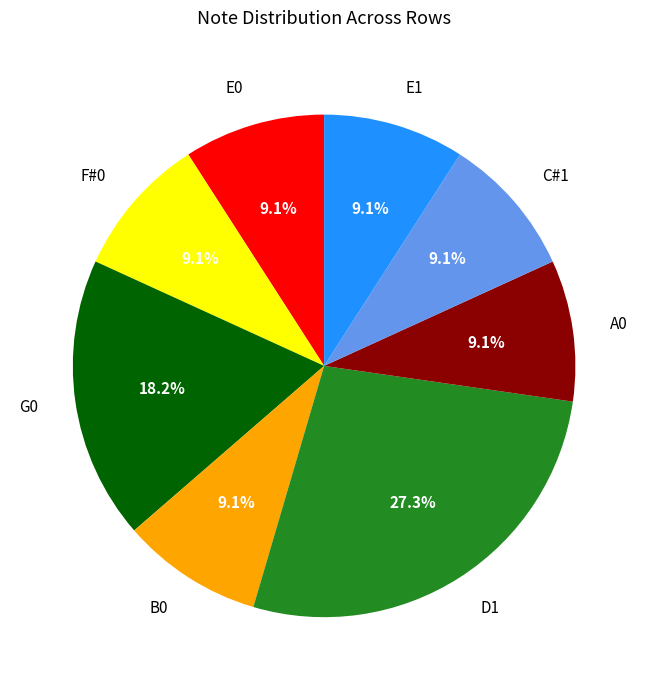

Does E0 account for over 50% of the chart?

No